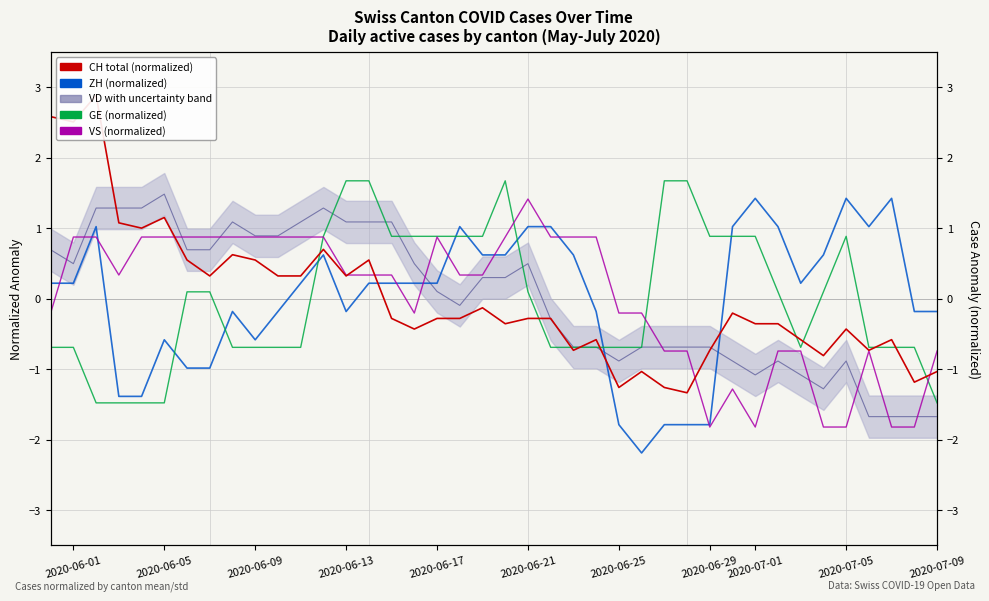

How many values in CH (total cases, normalized) are below zero?

25